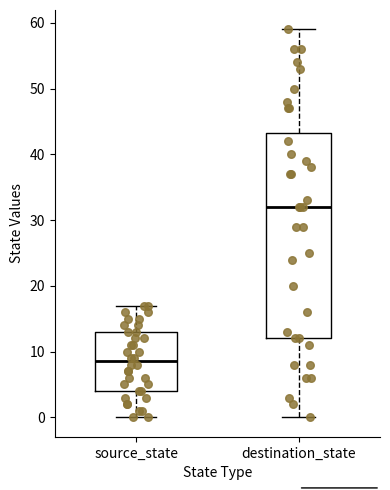

Which box's median line is the lowest?

source_state